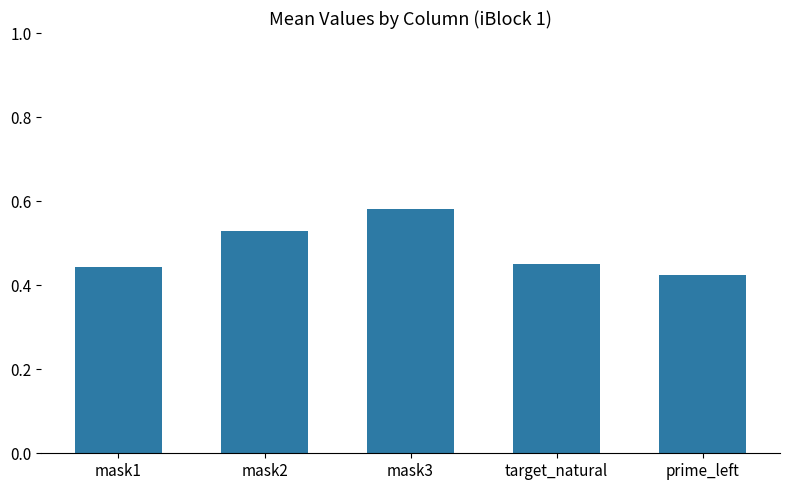

The chart shows a value of 0.7 at target_natural. True or false?

False